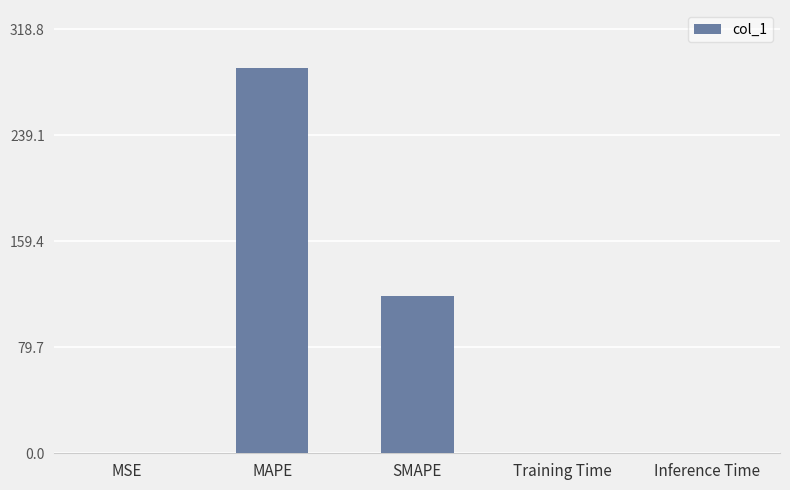

At which label is the value closest to 144?

SMAPE